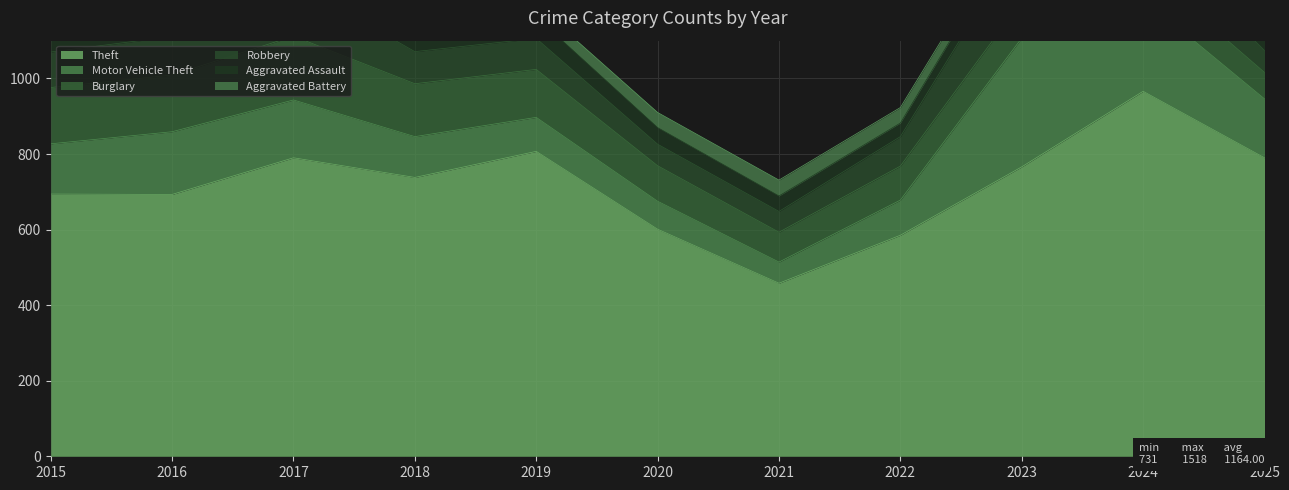

What is the spread (max minus min) of values at 2015?

661